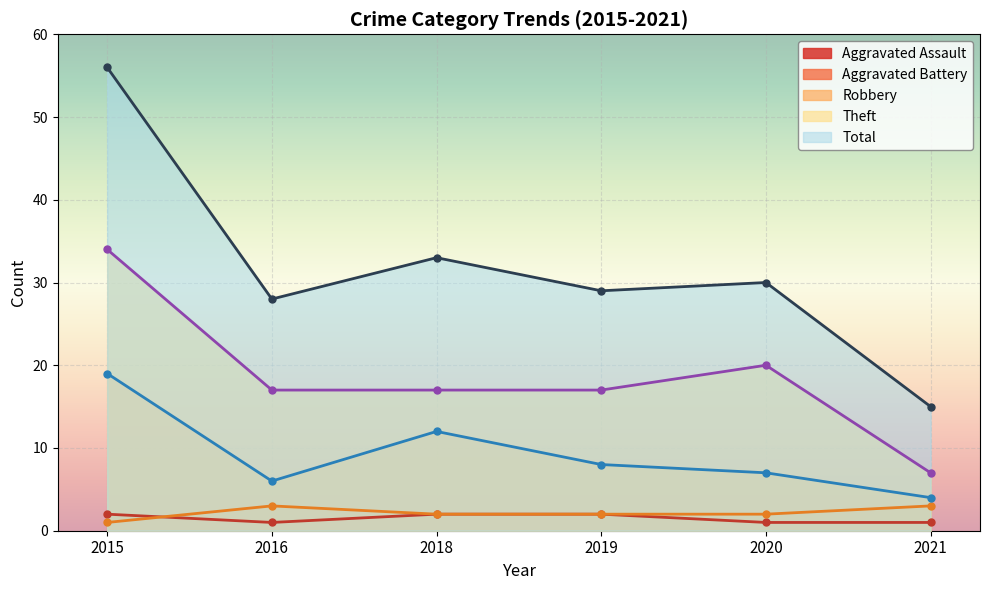

At which category is the sum across all series the highest?

2015